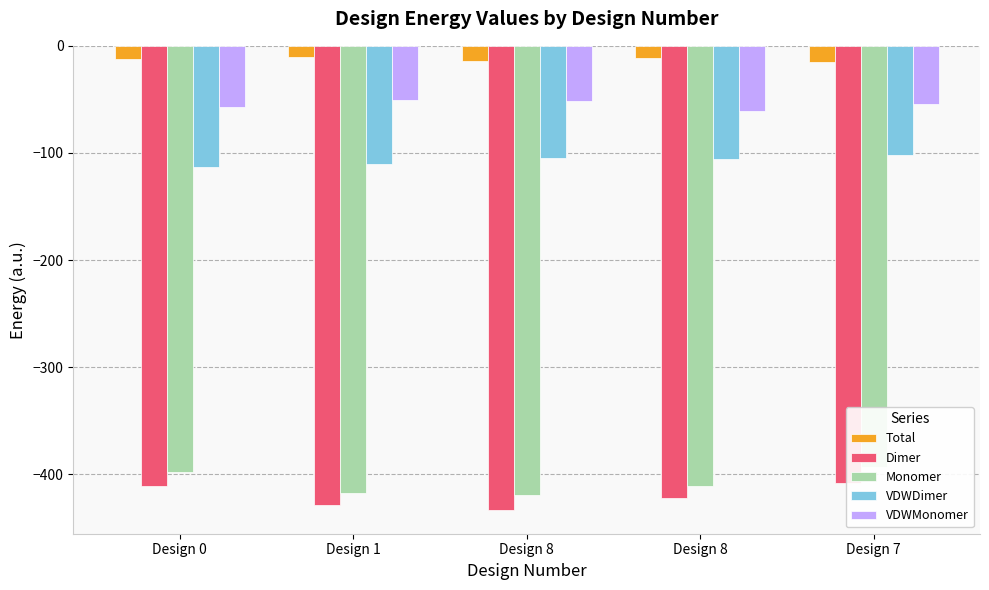

Reading right to left, list all the values displayed in this chart.

Total: Design 7=-14.9	Design 8=-11.0	Design 8=-14.2	Design 1=-10.6	Design 0=-12.6
Dimer: Design 7=-408.0	Design 8=-422.1	Design 8=-433.8	Design 1=-428.3	Design 0=-410.7
Monomer: Design 7=-393.2	Design 8=-411.1	Design 8=-419.7	Design 1=-417.7	Design 0=-398.1
VDWDimer: Design 7=-102.3	Design 8=-106.1	Design 8=-105.1	Design 1=-110.2	Design 0=-112.7
VDWMonomer: Design 7=-54.2	Design 8=-60.7	Design 8=-51.5	Design 1=-51.0	Design 0=-57.0